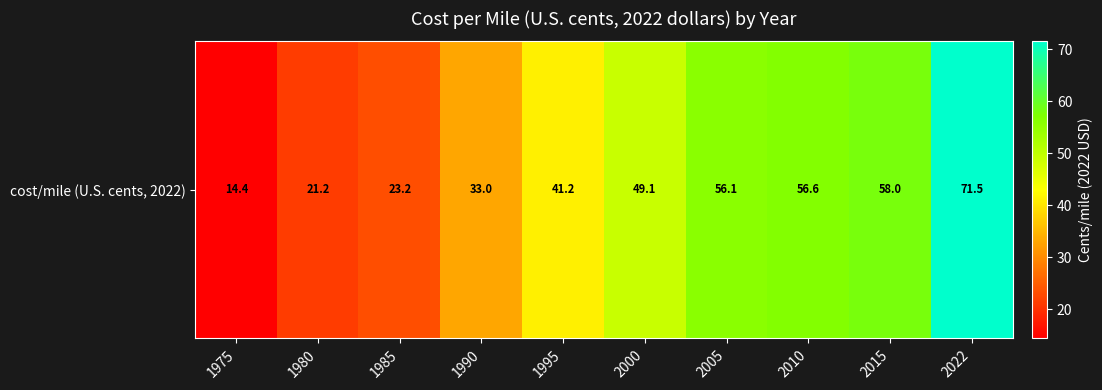

What is the sum of all values?

424.3